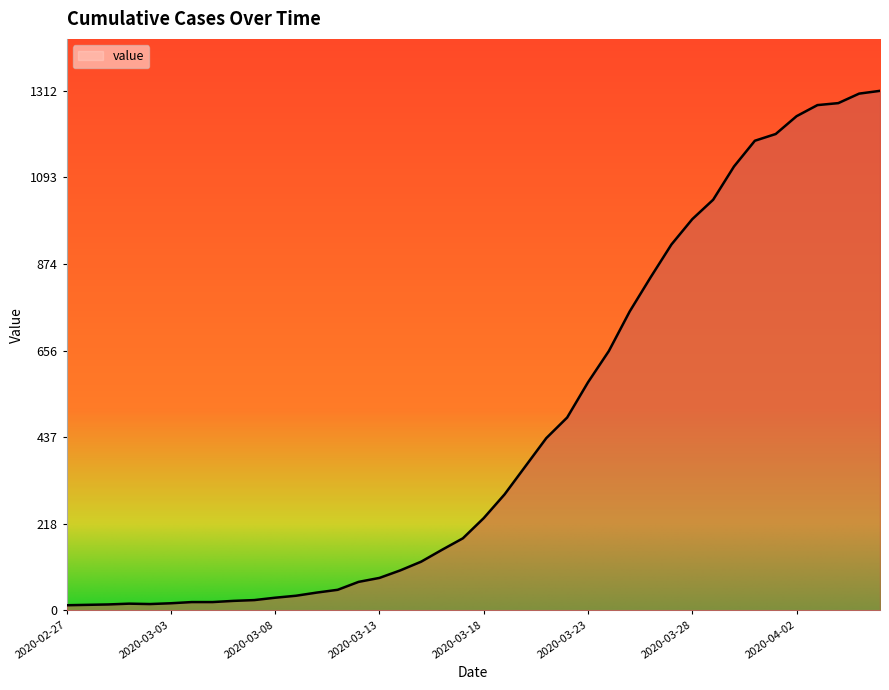

What is the maximum value shown in the chart?

1312